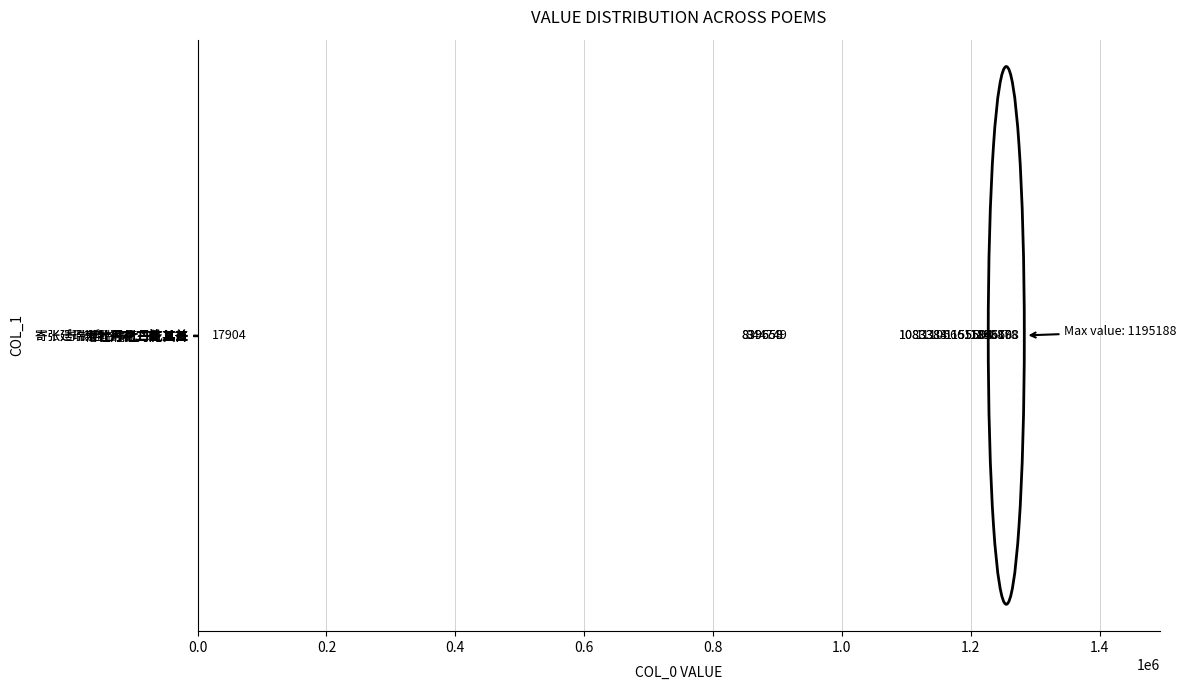

Count the number of categories in the chart.

13